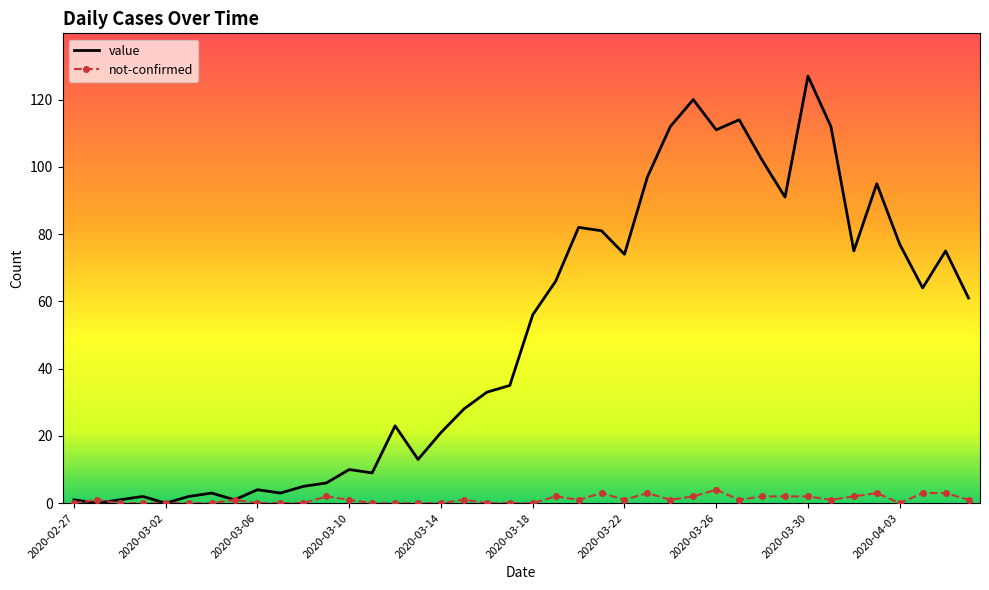

What is the highest value of the value series?

127